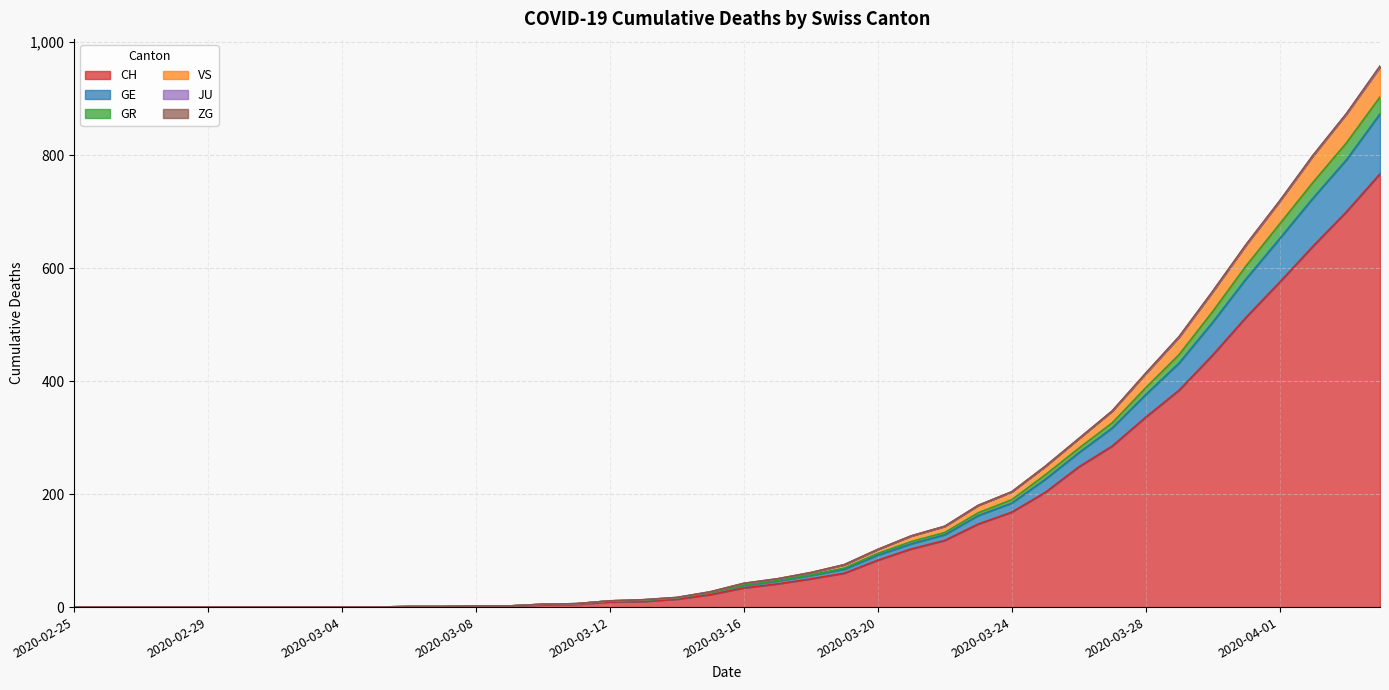

Between 2020-03-31 and 2020-04-03, which is larger?

2020-04-03